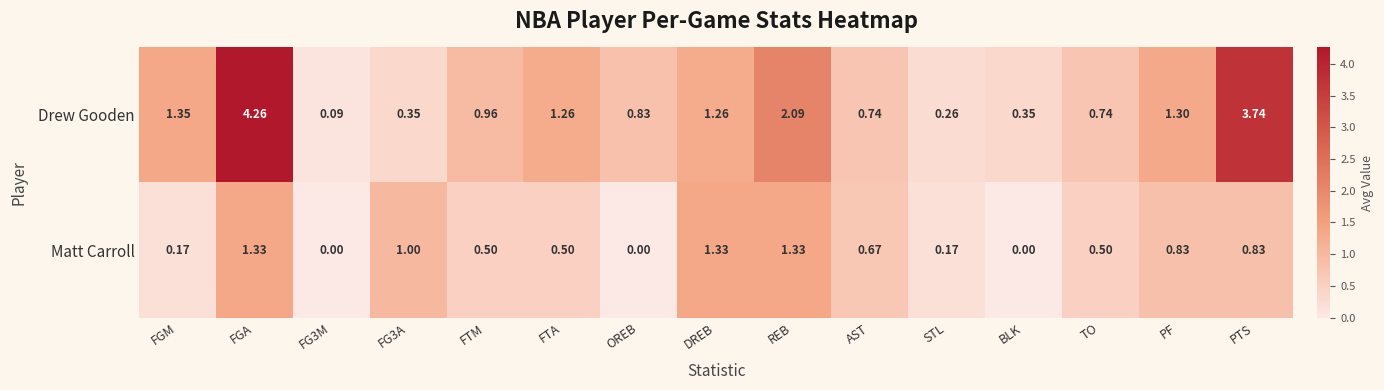

Rank the series at AST from highest to lowest value.

Drew Gooden, Matt Carroll